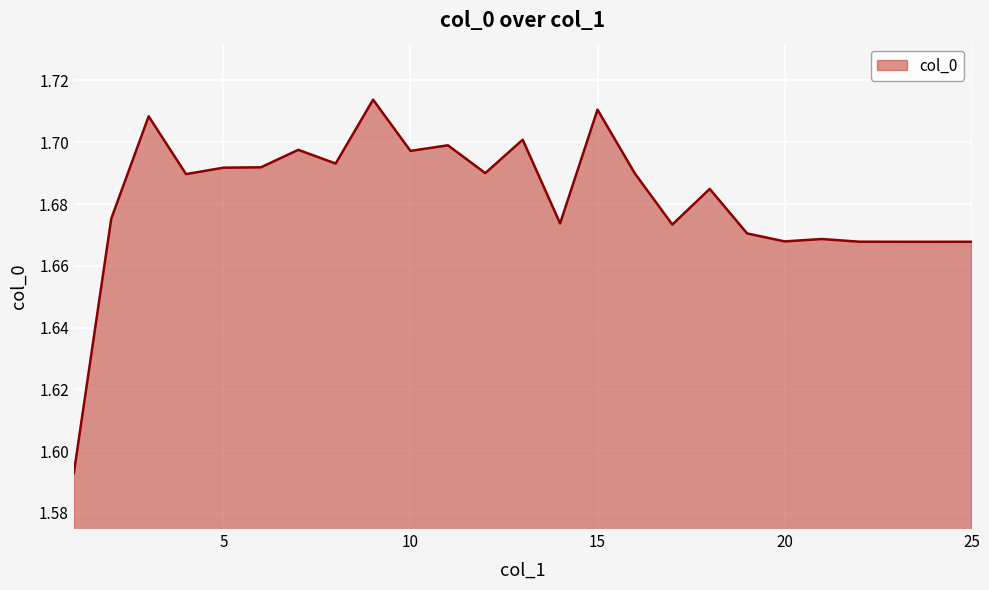

True or false: there are more than 2 points higher than both neighbors.

True